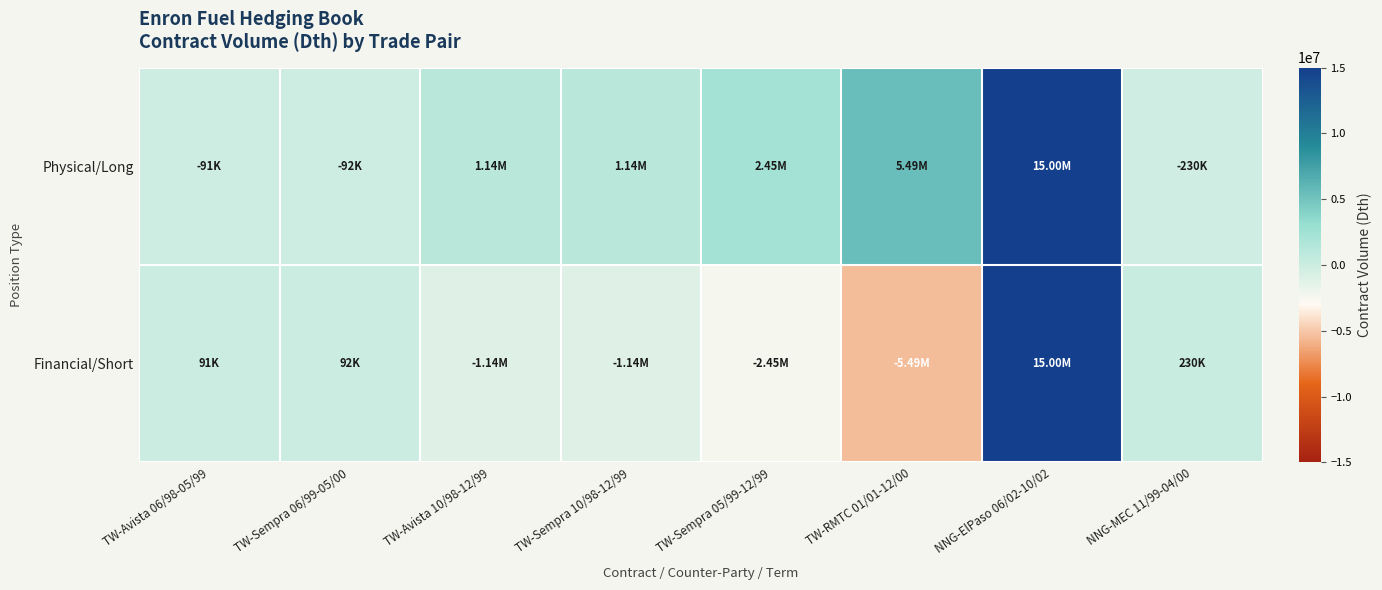

Between TW-Avista 10/98-12/99 and NNG-MEC 11/99-04/00, which is larger?

TW-Avista 10/98-12/99